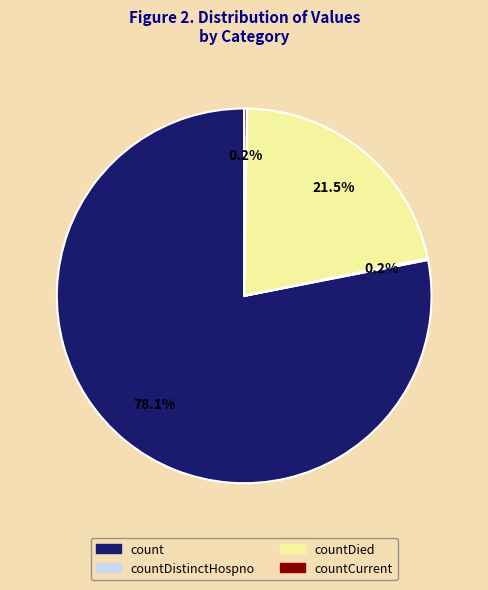

Does any single category account for the majority?

Yes